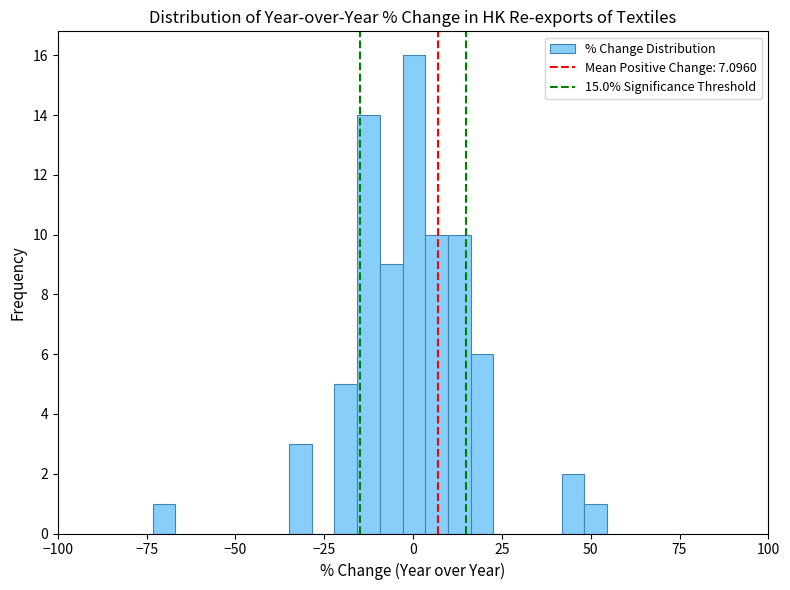

Around what value on the x-axis is the tallest bar? Give the approximate position of its centre, as read against the axis.

0